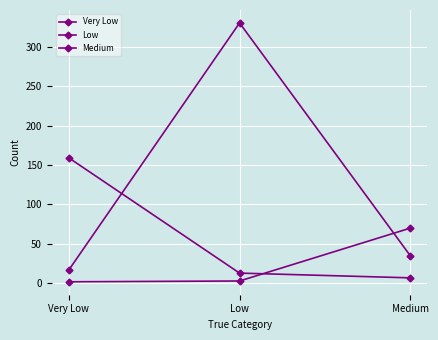

How many data points does each series have?

3